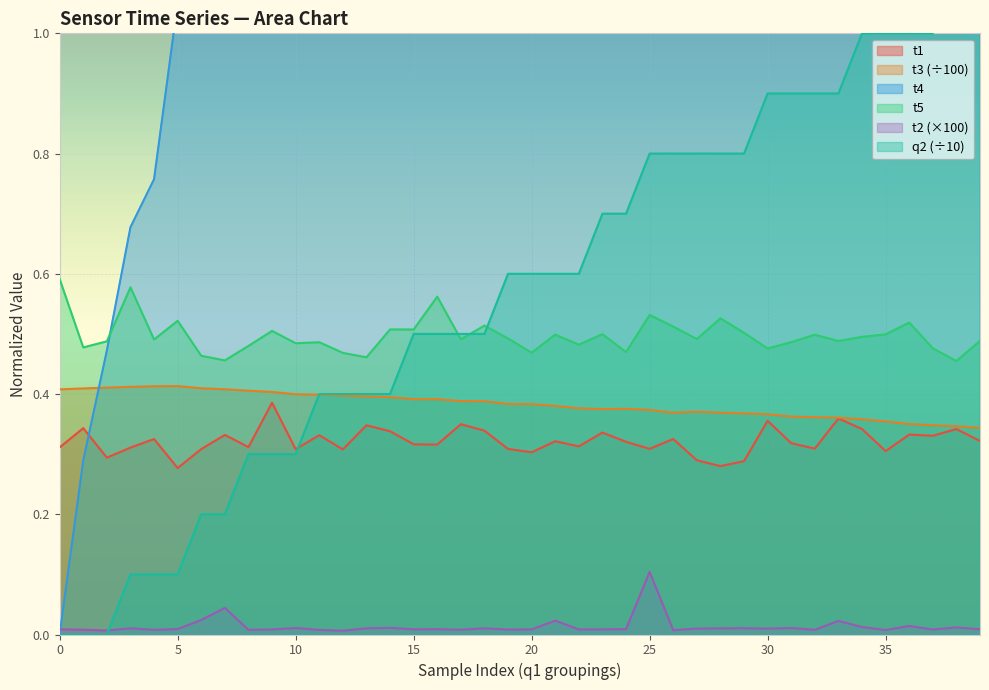

At which category does the chart reach its peak across all series?

11